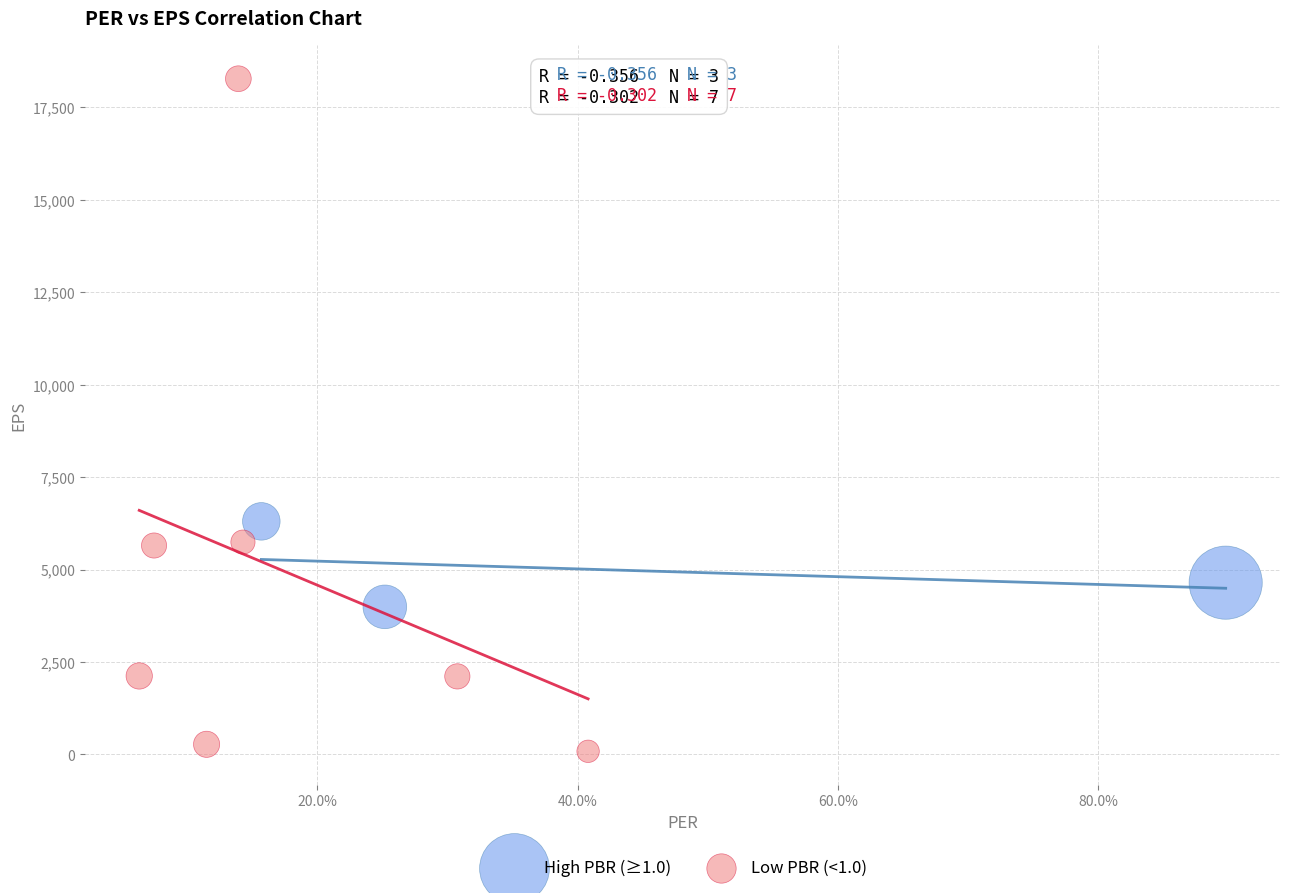

Which series has the largest Y range (max minus min)?

Low PBR (<1.0)